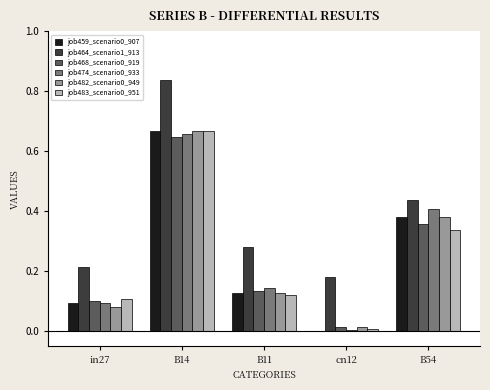

Is the value of job482_scenario0_949 at B54 greater than the value of job464_scenario1_913 at B14?

No